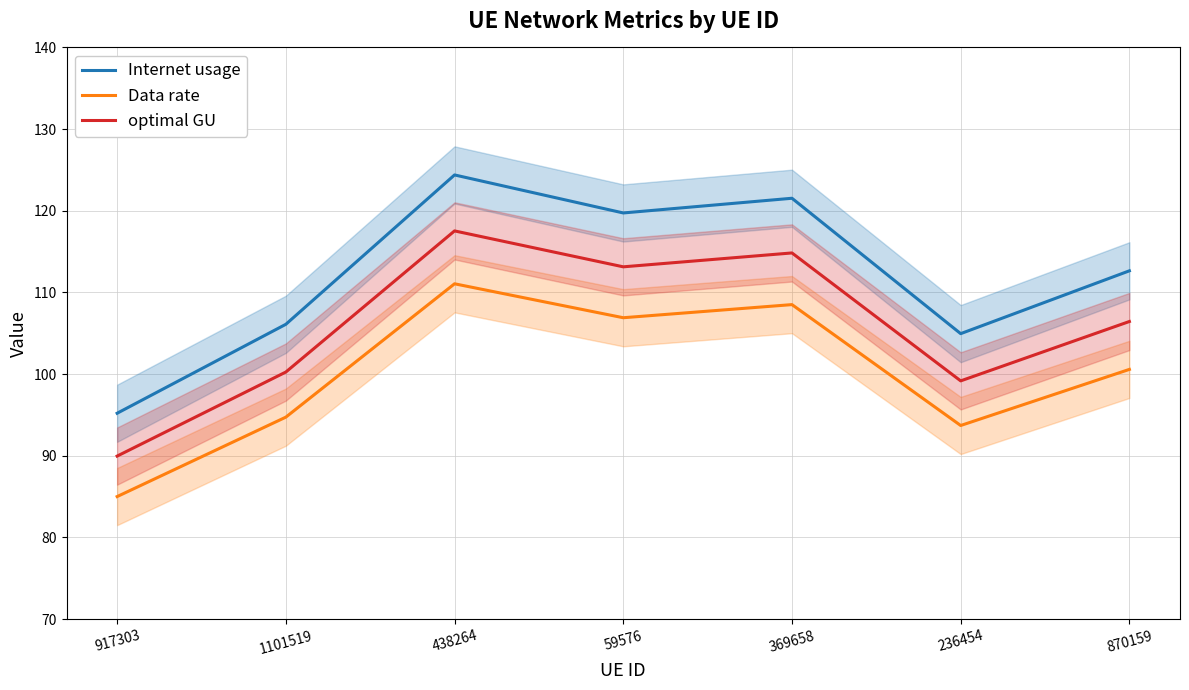

Which category has the highest value across all series?

438264